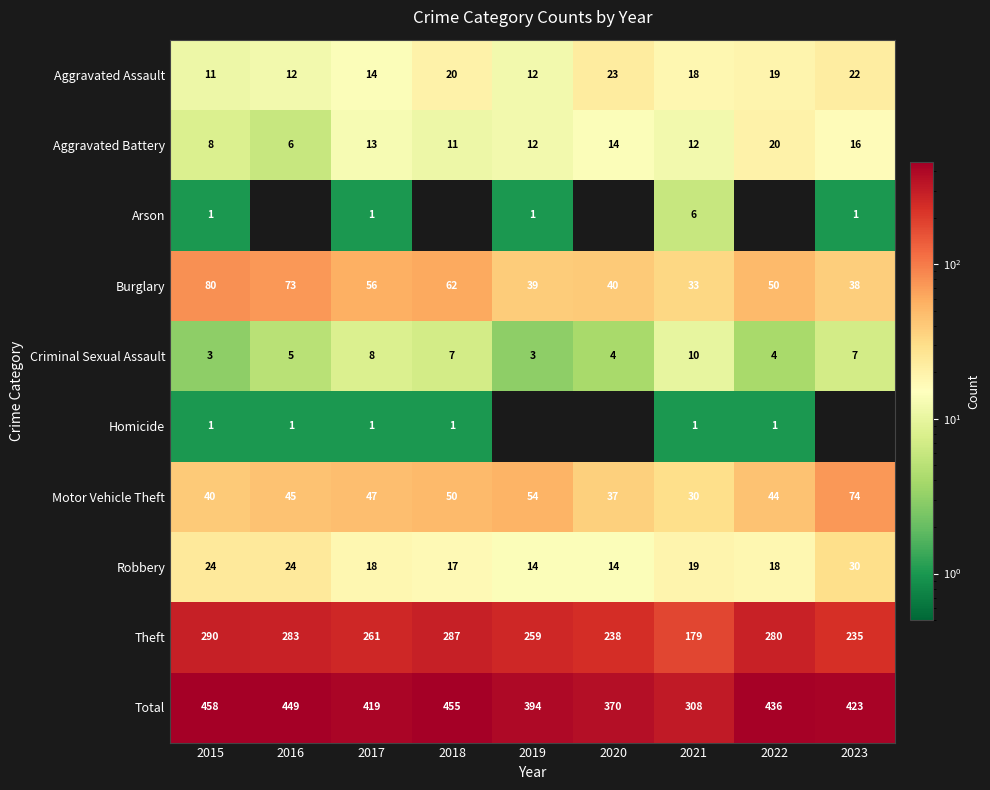

Rank the categories by Total value from highest to lowest.

2015, 2018, 2016, 2022, 2023, 2017, 2019, 2020, 2021